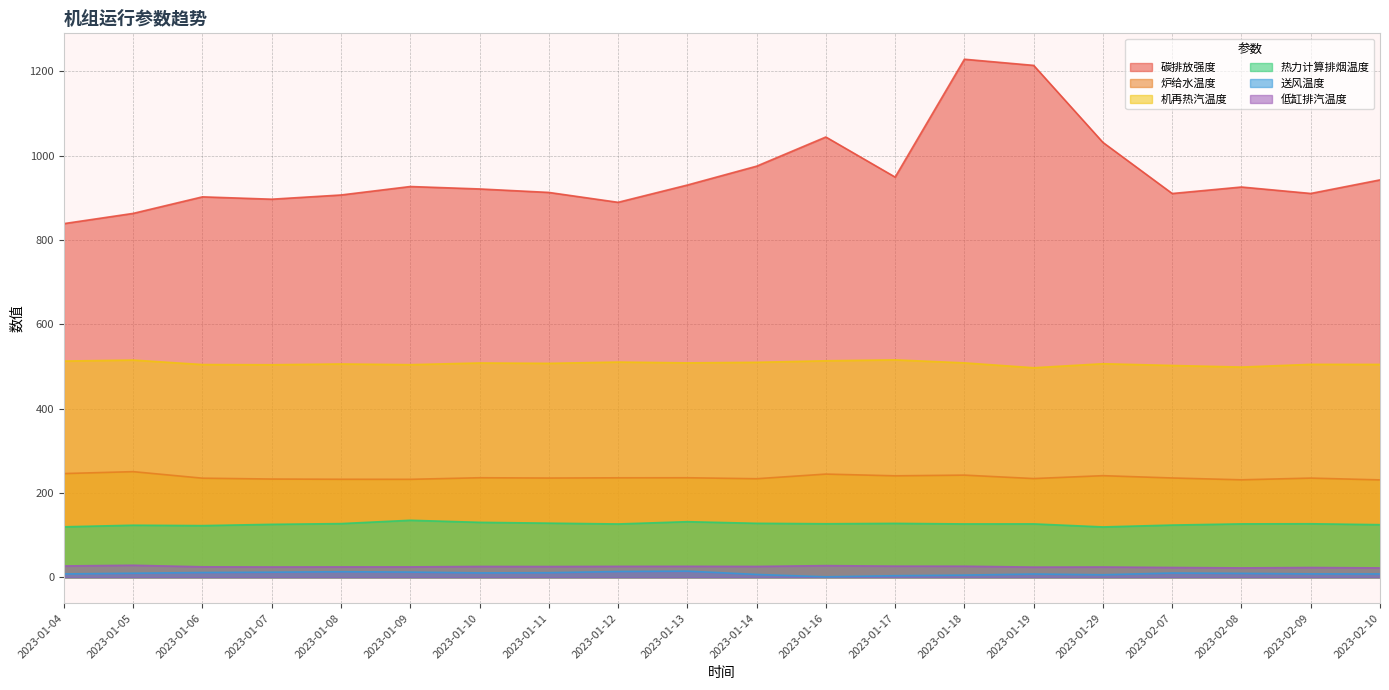

Reading right to left, transcribe all the data shown in this chart.

碳排放强度: 2023-02-10=942.7	2023-02-09=910.5	2023-02-08=925.8	2023-02-07=910.3	2023-01-29=1031.5	2023-01-19=1214.3	2023-01-18=1228.9	2023-01-17=949.3	2023-01-16=1044.4	2023-01-14=975.2	2023-01-13=930.4	2023-01-12=889.5	2023-01-11=912.9	2023-01-10=921.2	2023-01-09=926.9	2023-01-08=906.8	2023-01-07=896.9	2023-01-06=902.4	2023-01-05=863.2	2023-01-04=838.9
炉给水温度: 2023-02-10=231.0	2023-02-09=235.3	2023-02-08=231.2	2023-02-07=235.6	2023-01-29=241.0	2023-01-19=234.2	2023-01-18=242.3	2023-01-17=240.7	2023-01-16=244.8	2023-01-14=233.8	2023-01-13=236.1	2023-01-12=235.9	2023-01-11=235.4	2023-01-10=236.1	2023-01-09=232.4	2023-01-08=232.5	2023-01-07=233.0	2023-01-06=235.1	2023-01-05=250.6	2023-01-04=246.0
机再热汽温度: 2023-02-10=504.9	2023-02-09=505.1	2023-02-08=498.6	2023-02-07=502.4	2023-01-29=506.6	2023-01-19=497.0	2023-01-18=508.6	2023-01-17=515.7	2023-01-16=513.6	2023-01-14=509.9	2023-01-13=508.6	2023-01-12=510.5	2023-01-11=507.4	2023-01-10=508.4	2023-01-09=504.3	2023-01-08=506.0	2023-01-07=504.1	2023-01-06=504.6	2023-01-05=515.2	2023-01-04=512.9
热力计算排烟温度: 2023-02-10=124.8	2023-02-09=127.0	2023-02-08=126.7	2023-02-07=123.8	2023-01-29=119.4	2023-01-19=126.6	2023-01-18=126.5	2023-01-17=127.8	2023-01-16=127.0	2023-01-14=128.0	2023-01-13=131.8	2023-01-12=126.4	2023-01-11=128.4	2023-01-10=130.3	2023-01-09=135.2	2023-01-08=127.3	2023-01-07=125.6	2023-01-06=122.5	2023-01-05=123.5	2023-01-04=119.7
送风温度: 2023-02-10=7.9	2023-02-09=8.1	2023-02-08=9.2	2023-02-07=10.1	2023-01-29=6.0	2023-01-19=7.7	2023-01-18=5.2	2023-01-17=3.7	2023-01-16=1.1	2023-01-14=6.7	2023-01-13=14.6	2023-01-12=13.7	2023-01-11=10.8	2023-01-10=10.4	2023-01-09=12.3	2023-01-08=13.2	2023-01-07=12.1	2023-01-06=11.3	2023-01-05=9.6	2023-01-04=7.9
低缸排汽温度: 2023-02-10=22.2	2023-02-09=23.2	2023-02-08=22.2	2023-02-07=23.2	2023-01-29=24.4	2023-01-19=24.1	2023-01-18=26.2	2023-01-17=26.4	2023-01-16=27.6	2023-01-14=25.7	2023-01-13=26.0	2023-01-12=25.9	2023-01-11=25.5	2023-01-10=25.7	2023-01-09=24.6	2023-01-08=24.6	2023-01-07=24.4	2023-01-06=24.8	2023-01-05=28.5	2023-01-04=26.9